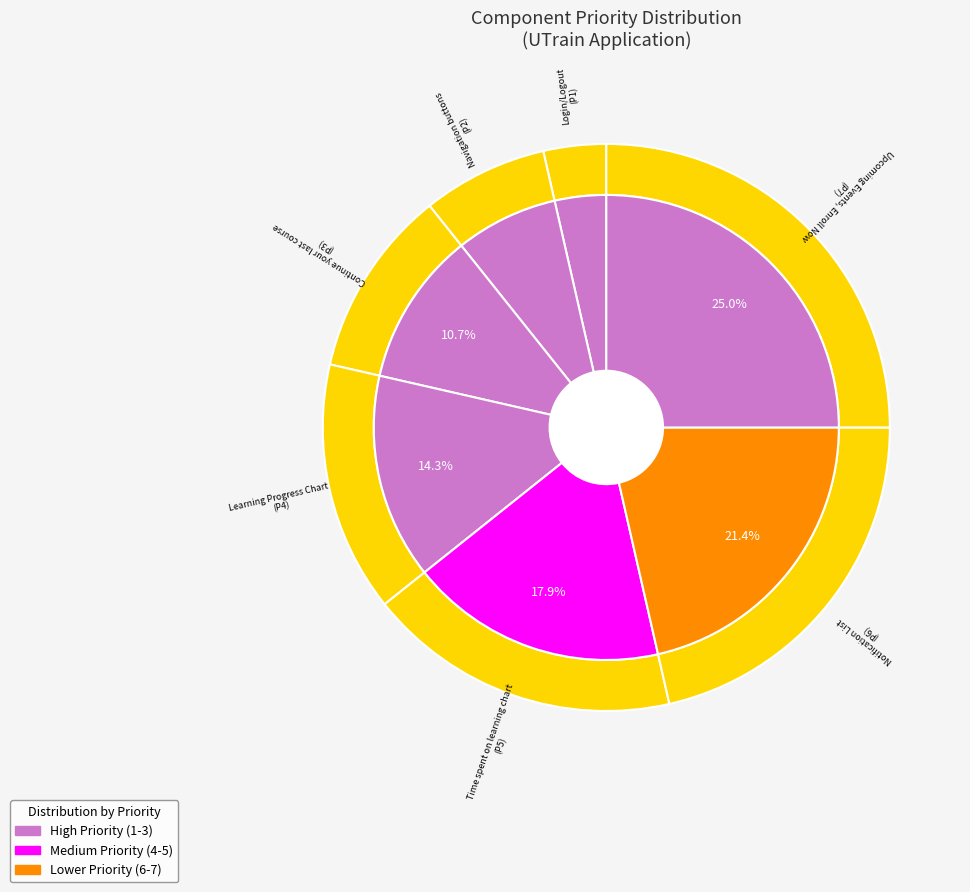

What percentage is the Login/Logout slice, to the nearest percent?

4%